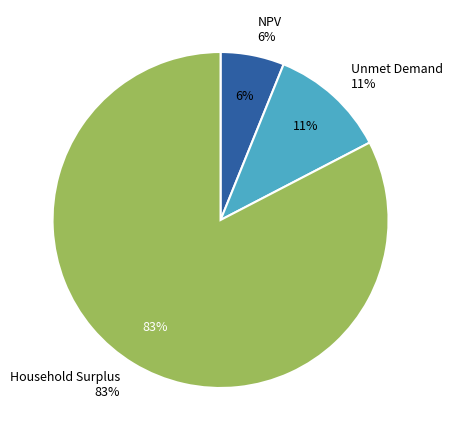

True or false: Unmet Demand accounts for 23% of the total.

False